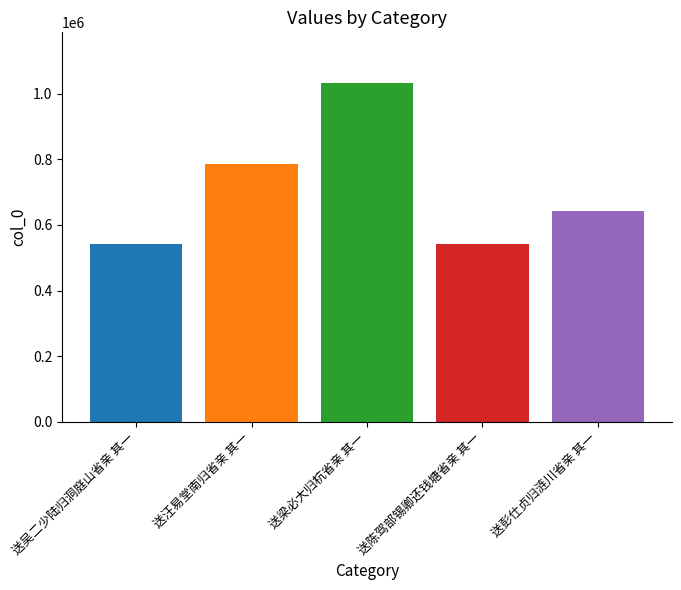

What is the label of the 3rd bar from the right?

送梁必大归杭省亲 其一